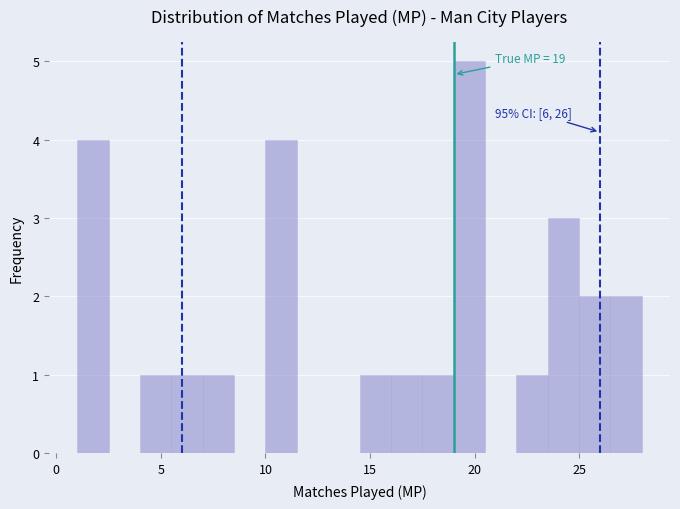

Around what value on the x-axis is the tallest bar? Give the approximate position of its centre, as read against the axis.

20.0